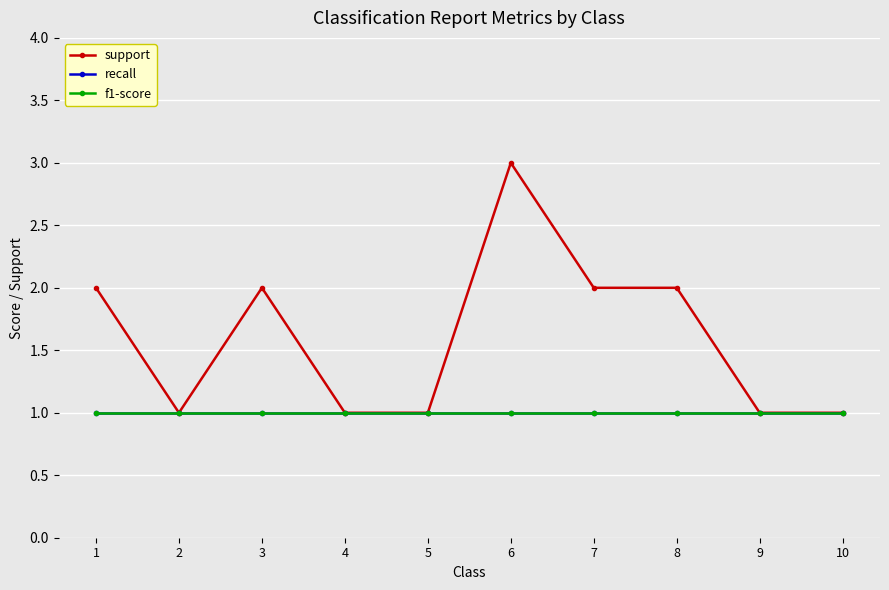

Is this an area chart (filled region under the line)?

No